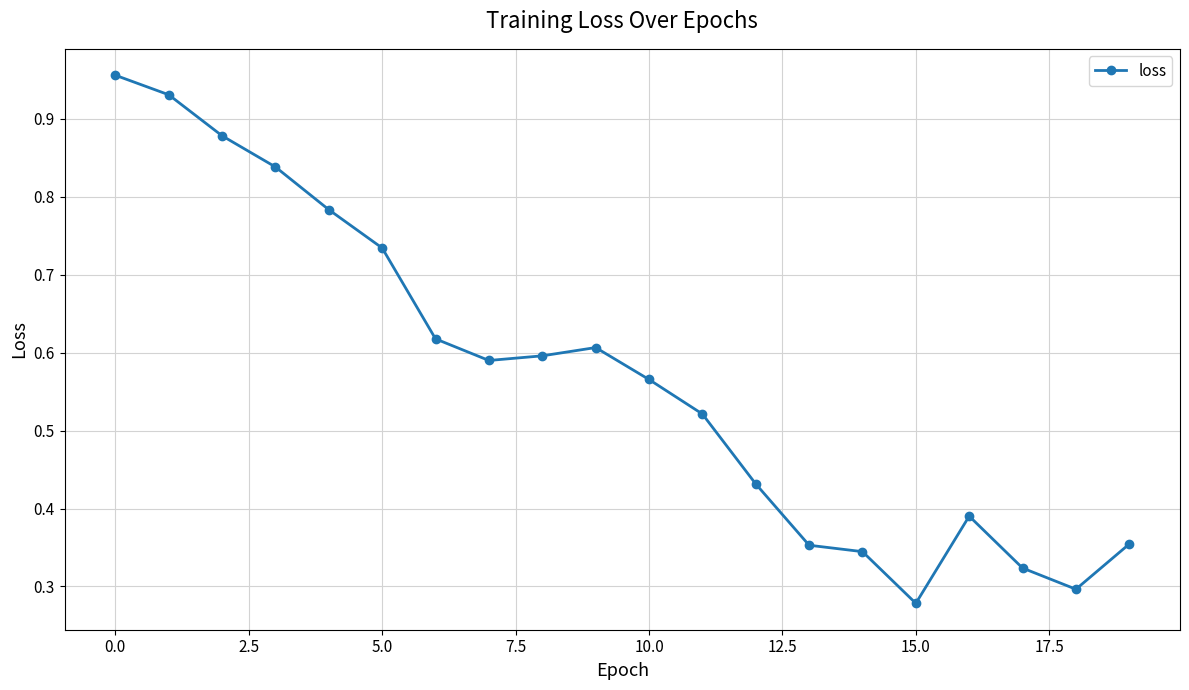

True or false: there are more than 1 points higher than both neighbors.

True